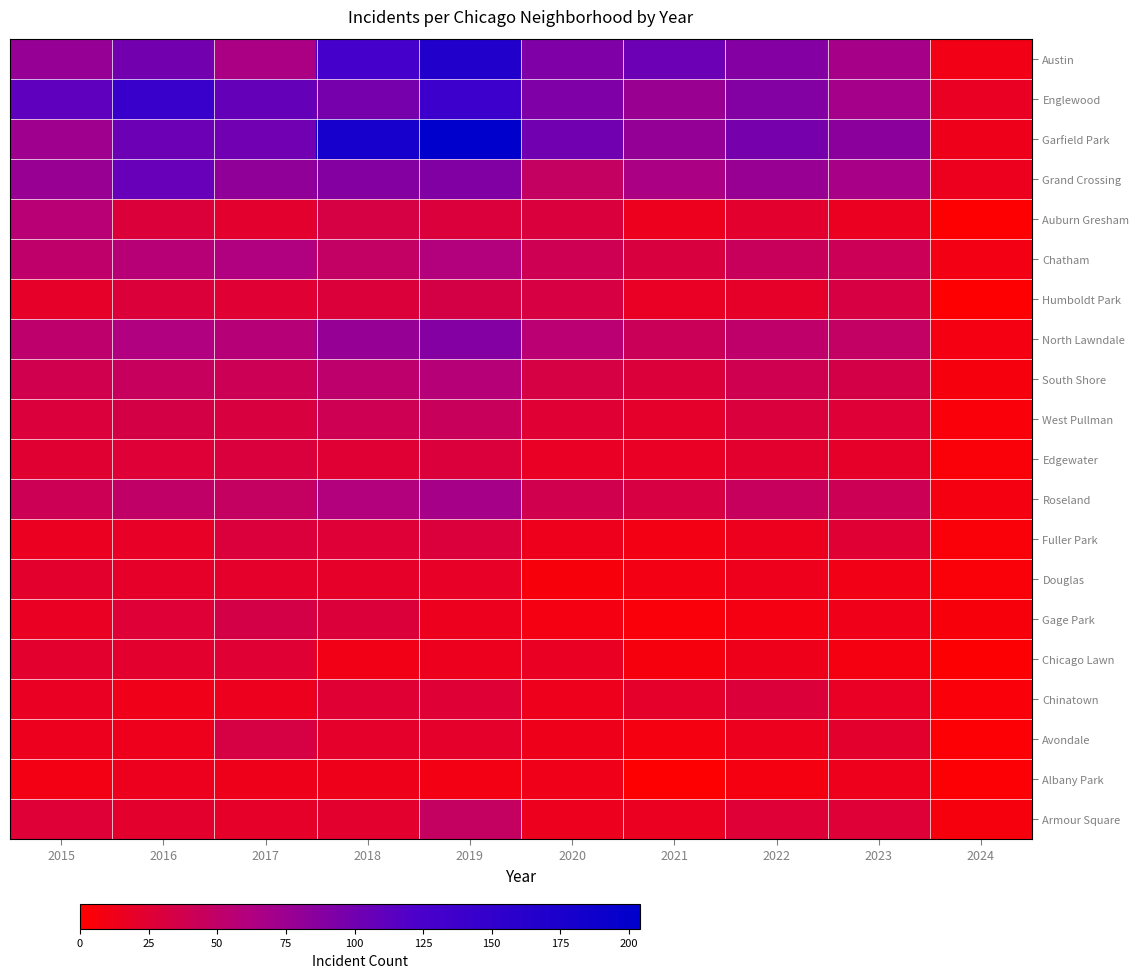

Reading left to right, what are all the values shown in this chart?

Austin: 2015=78	2016=99	2017=65	2018=130	2019=167	2020=92	2021=104	2022=89	2023=68	2024=11
Englewood: 2015=111	2016=142	2017=107	2018=98	2019=138	2020=92	2021=76	2022=90	2023=69	2024=17
Garfield Park: 2015=73	2016=103	2017=101	2018=178	2019=204	2020=100	2021=79	2022=98	2023=85	2024=13
Grand Crossing: 2015=77	2016=106	2017=82	2018=88	2019=91	2020=47	2021=66	2022=77	2023=67	2024=15
Auburn Gresham: 2015=56	2016=28	2017=23	2018=33	2019=29	2020=30	2021=15	2022=23	2023=16	2024=1
Chatham: 2015=51	2016=57	2017=62	2018=48	2019=60	2020=40	2021=31	2022=44	2023=42	2024=10
Humboldt Park: 2015=20	2016=28	2017=25	2018=28	2019=34	2020=32	2021=18	2022=20	2023=32	2024=1
North Lawndale: 2015=52	2016=62	2017=58	2018=78	2019=89	2020=55	2021=43	2022=51	2023=48	2024=9
South Shore: 2015=38	2016=45	2017=41	2018=52	2019=58	2020=33	2021=28	2022=39	2023=35	2024=7
West Pullman: 2015=29	2016=34	2017=31	2018=40	2019=44	2020=25	2021=21	2022=30	2023=27	2024=5
Edgewater: 2015=24	2016=27	2017=30	2018=25	2019=29	2020=18	2021=18	2022=23	2023=20	2024=4
Roseland: 2015=41	2016=50	2017=47	2018=60	2019=68	2020=38	2021=32	2022=45	2023=41	2024=8
Fuller Park: 2015=16	2016=19	2017=29	2018=27	2019=29	2020=14	2021=10	2022=15	2023=25	2024=4
Douglas: 2015=22	2016=20	2017=21	2018=20	2019=19	2020=6	2021=10	2022=14	2023=11	2024=4
Gage Park: 2015=17	2016=27	2017=35	2018=28	2019=15	2020=9	2021=5	2022=9	2023=12	2024=6
Chicago Lawn: 2015=23	2016=23	2017=25	2018=11	2019=15	2020=17	2021=7	2022=13	2023=8	2024=2
Chinatown: 2015=17	2016=12	2017=15	2018=25	2019=26	2020=14	2021=21	2022=28	2023=18	2024=5
Avondale: 2015=15	2016=14	2017=33	2018=21	2019=21	2020=13	2021=8	2022=15	2023=22	2024=3
Albany Park: 2015=10	2016=15	2017=13	2018=13	2019=10	2020=12	2021=1	2022=8	2023=14	2024=3
Armour Square: 2015=27	2016=22	2017=20	2018=23	2019=47	2020=15	2021=16	2022=27	2023=27	2024=7